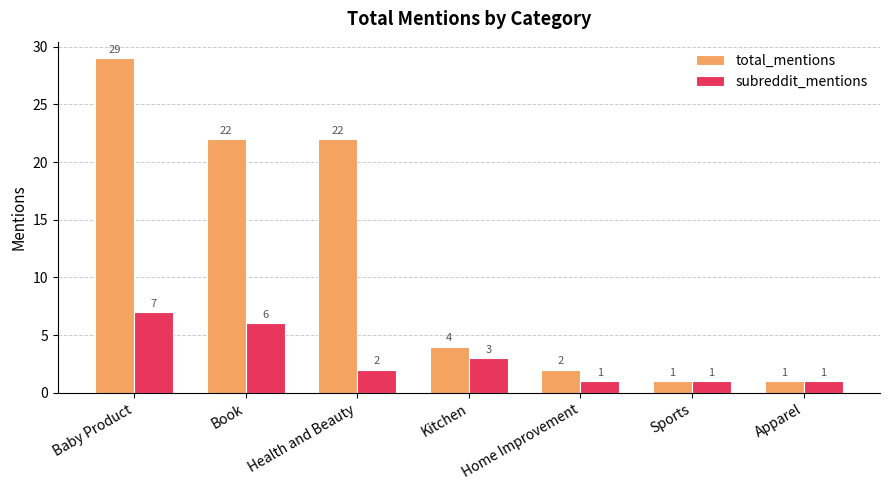

What are all the series names shown in the legend?

total_mentions, subreddit_mentions